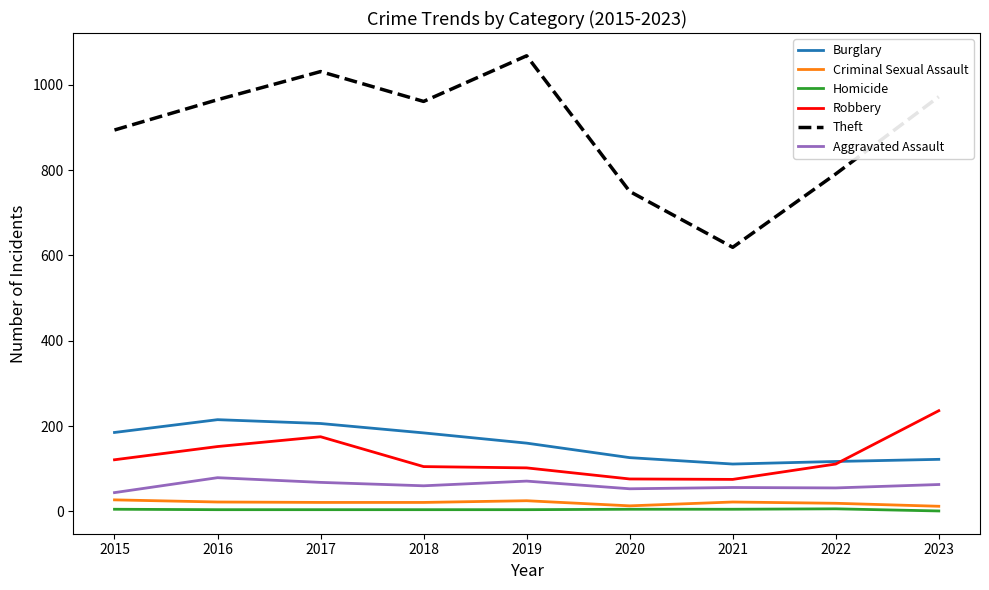

How many series are shown in this chart?

6